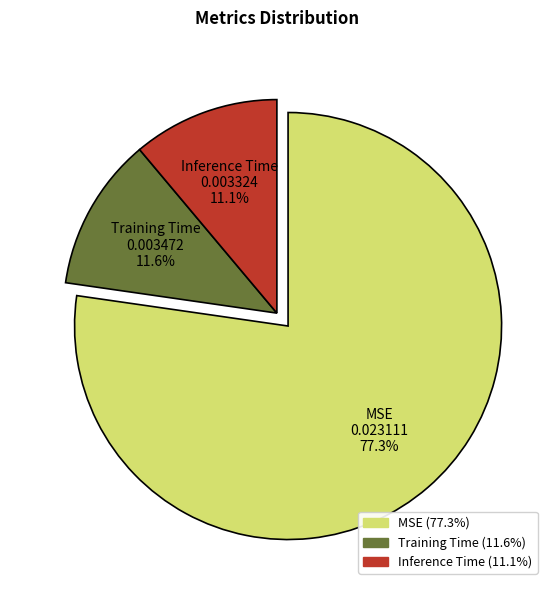

Between Inference Time and MSE, which is larger?

MSE